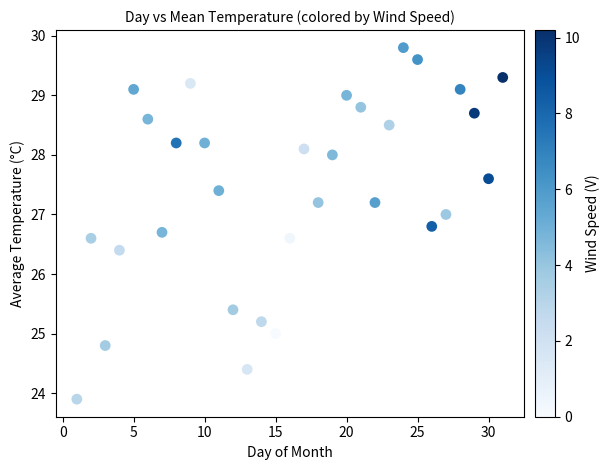

What is the range of X values (max minus min)?

30.0